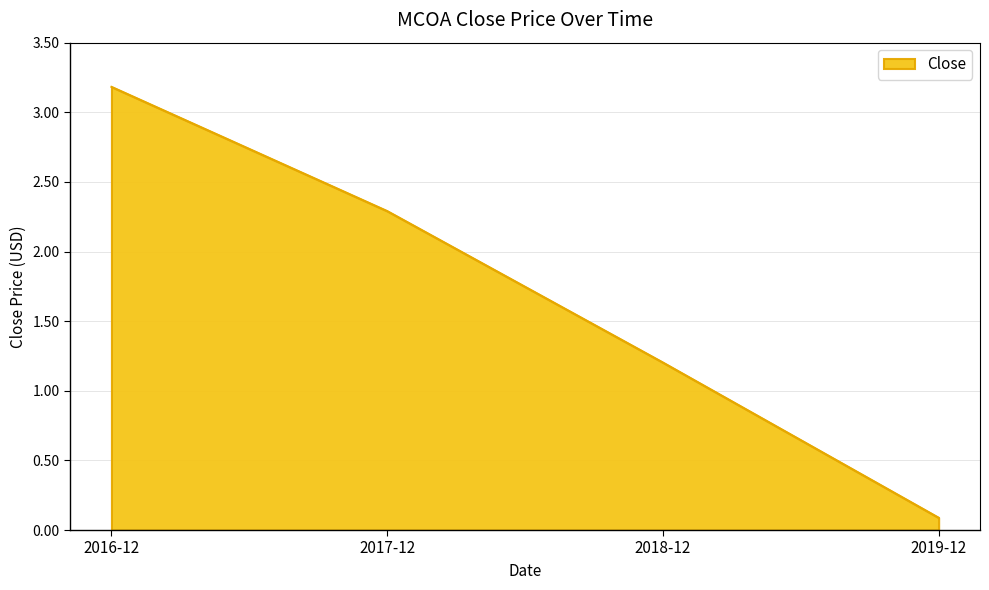

Rank the categories by value from lowest to highest.

2019-12, 2018-12, 2017-12, 2016-12